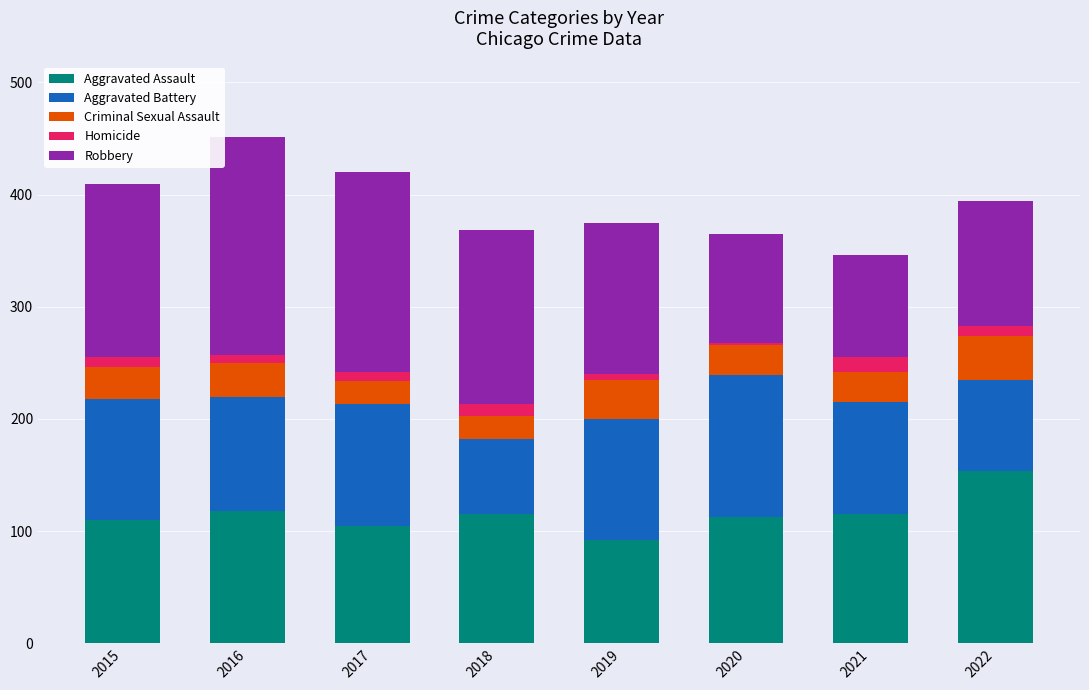

What is the minimum value for Aggravated Assault?

92